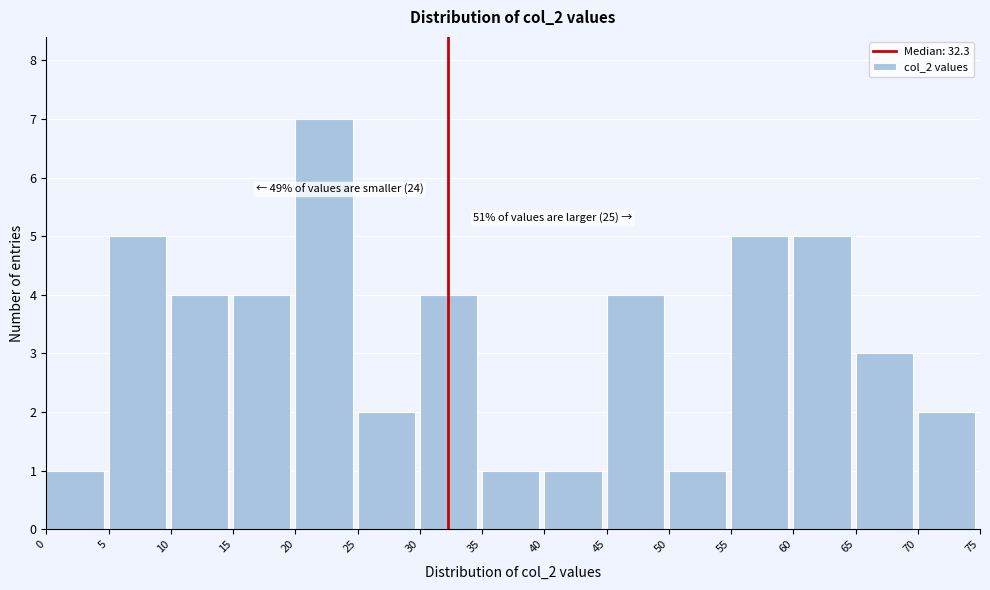

Over which range of the x-axis is the bar tallest?

20 to 25